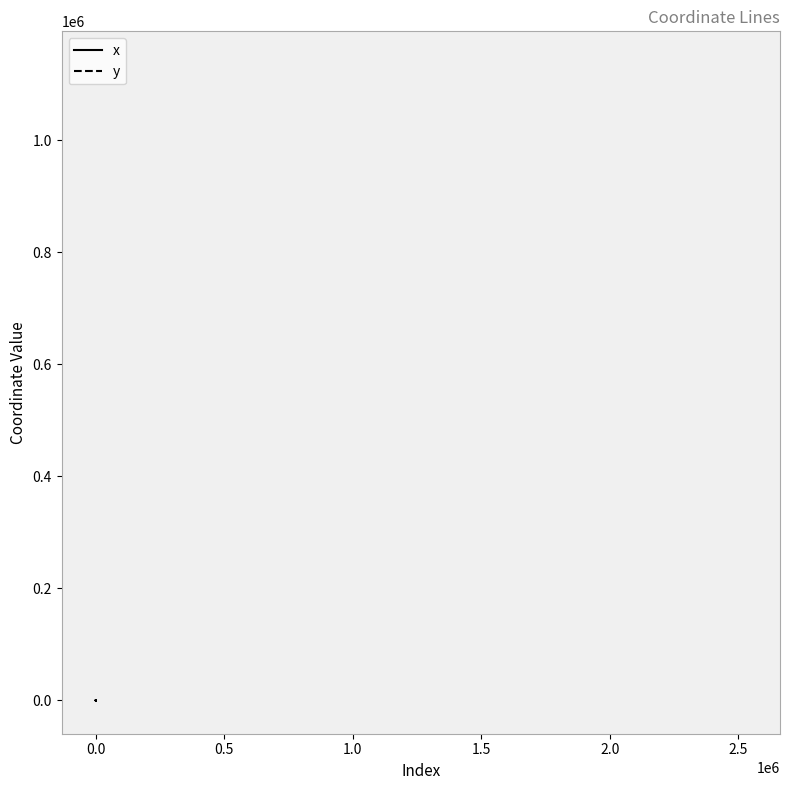

Does the chart have visible grid lines?

No